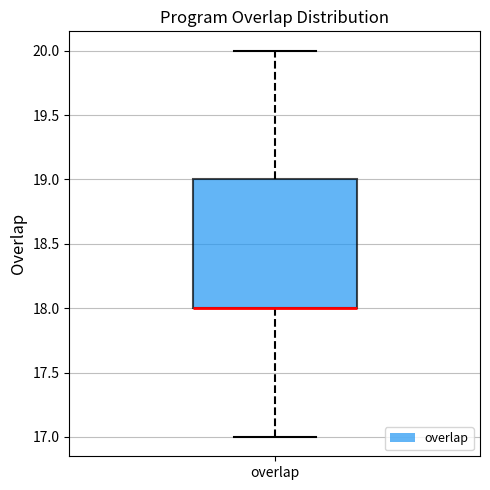

Where does the upper whisker of the box for overlap end on the y-axis? The values are not printed on the chart, so give them approximately, as read against the axis.

20